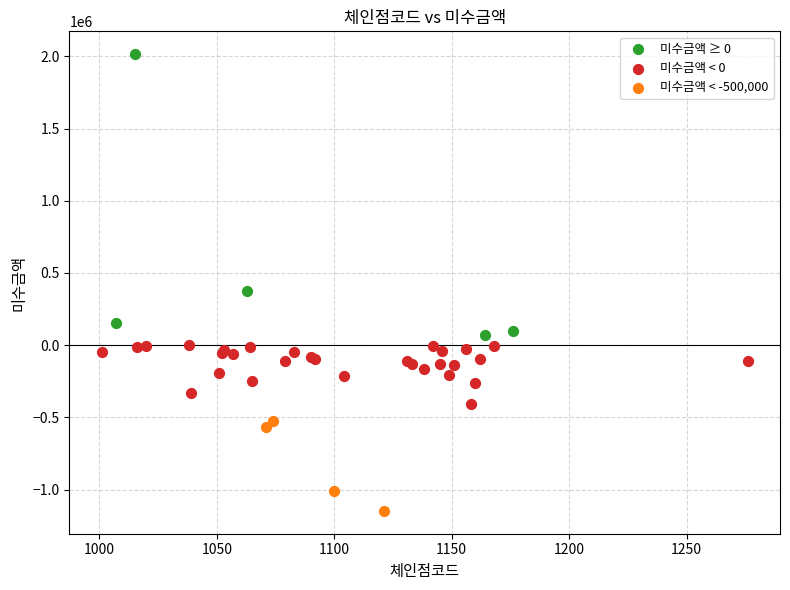

Which series has the largest Y range (max minus min)?

미수금액 ≥ 0